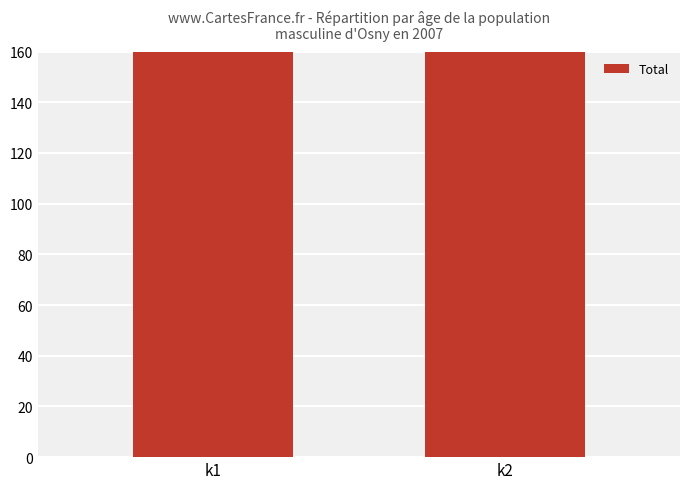

How many values are between 209 and 335?

2